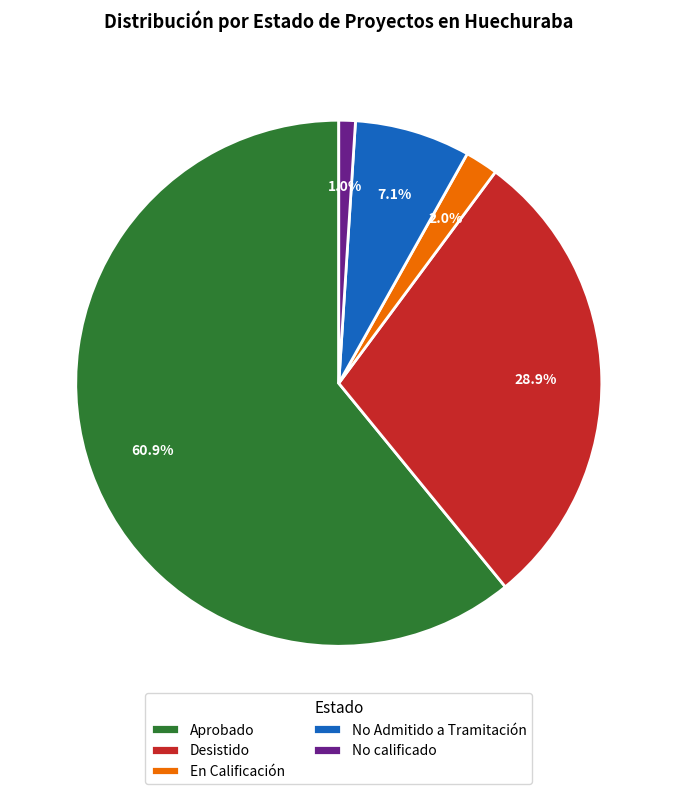

What is the total percentage of No calificado and No Admitido a Tramitación?

8.1%